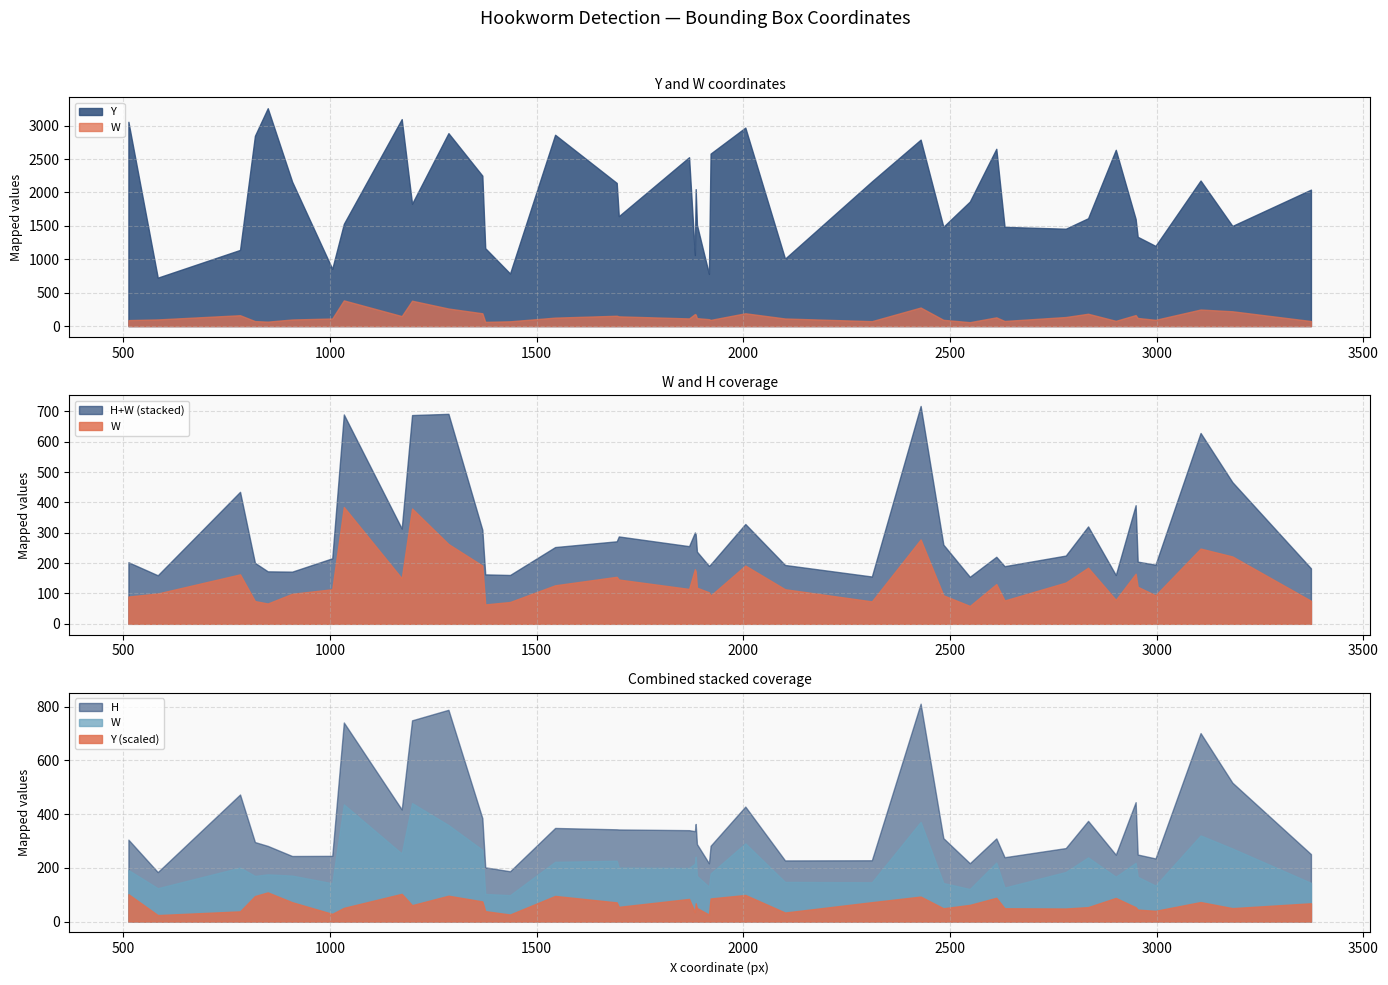

True or false: Y and H cross at least once.

False